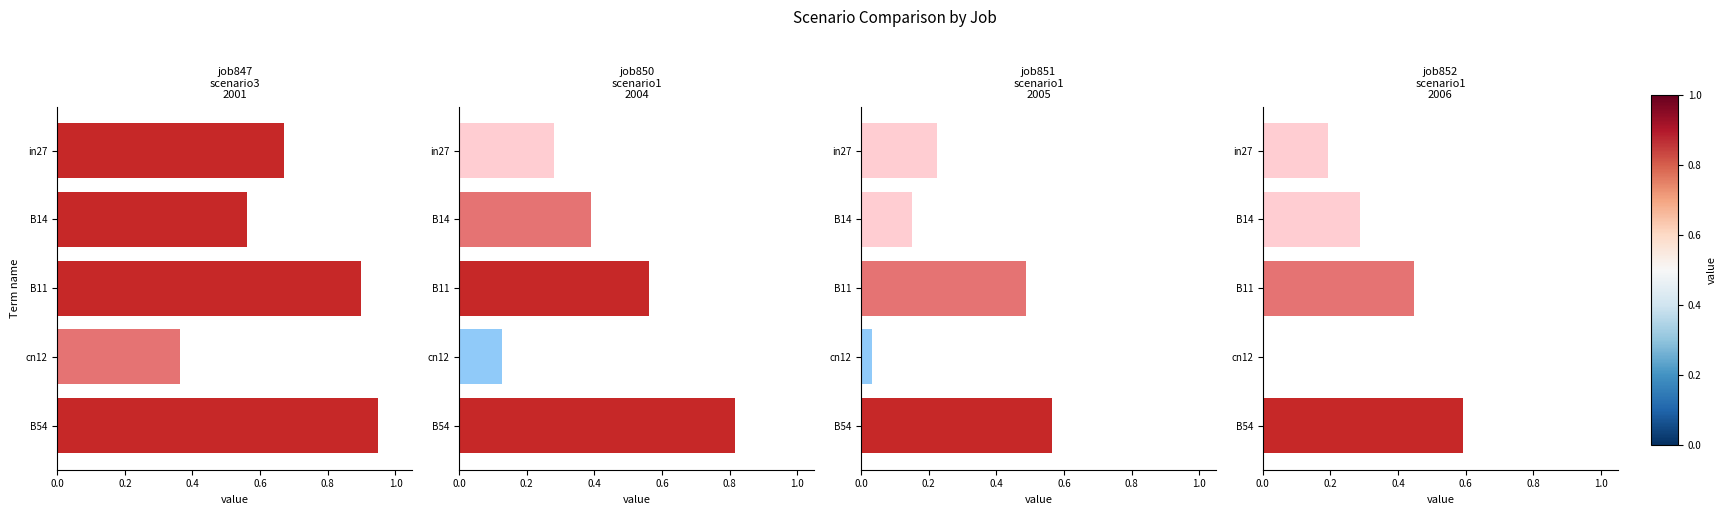

What is the value of the job847_scenario3_2001 bar at the 5th from the left?

0.9